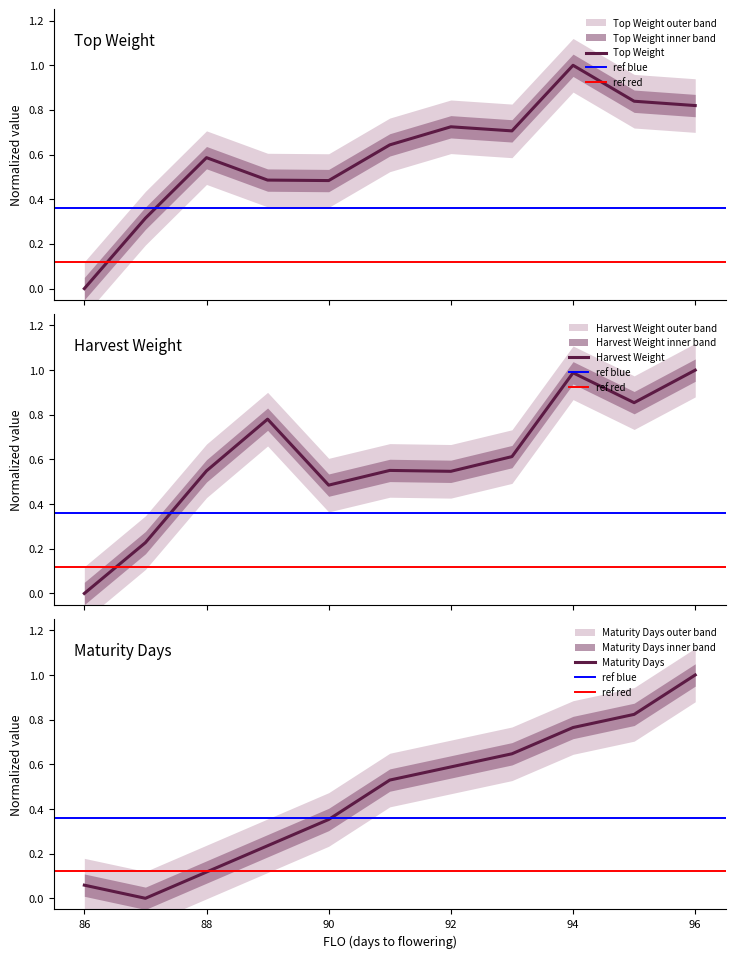

Is this an area chart (filled region under the line)?

No